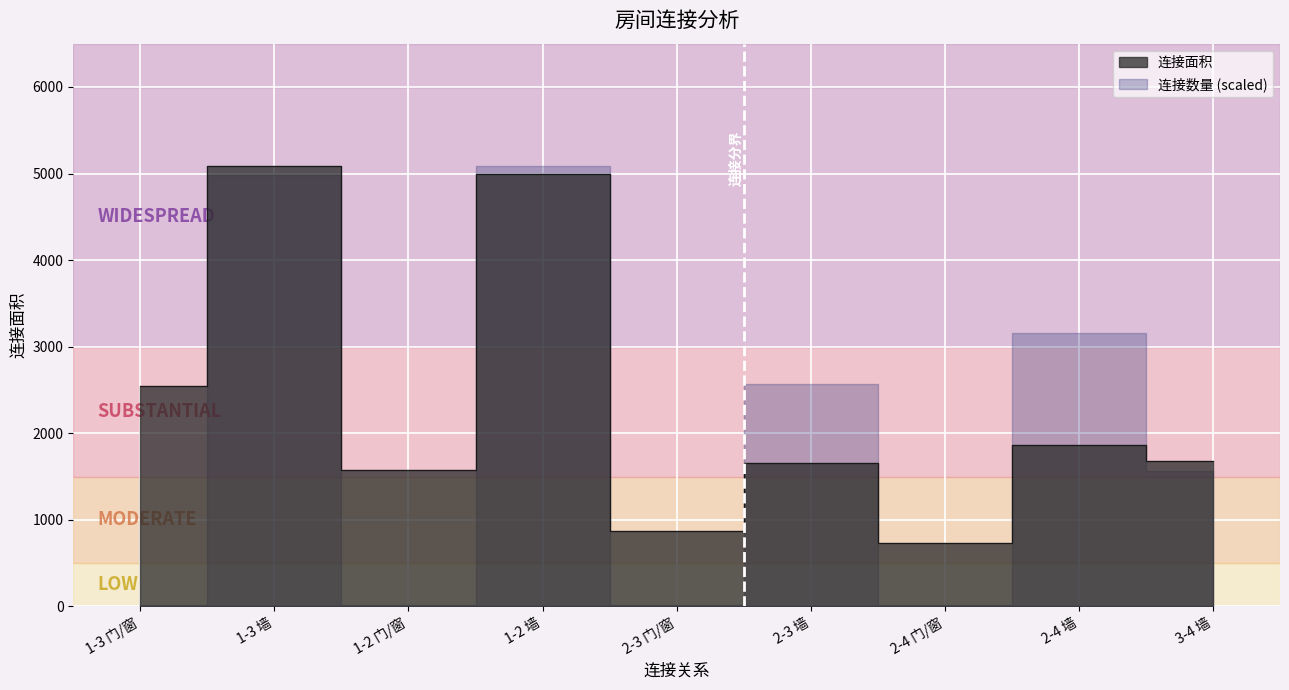

How many values exceed 1679?

4